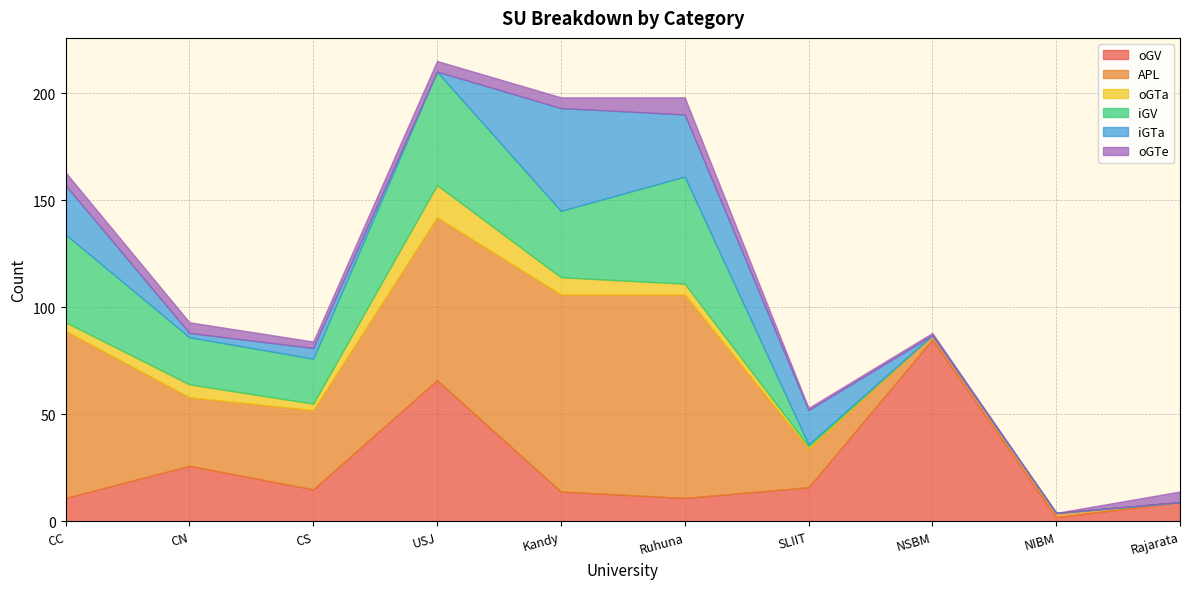

The value of APL at Kandy is 59. True or false?

False